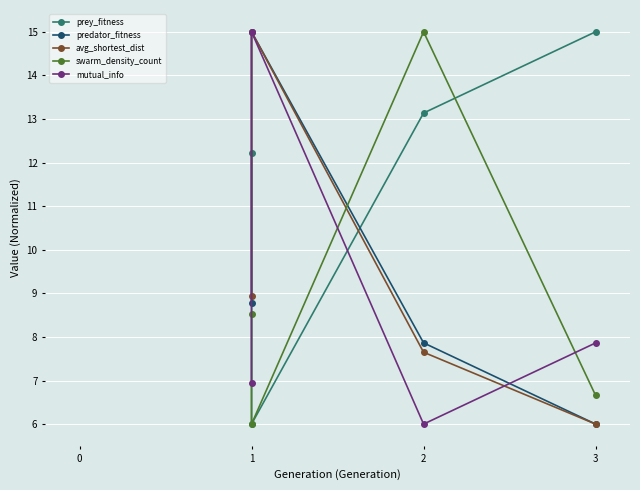

At which category does the chart reach its peak across all series?

3